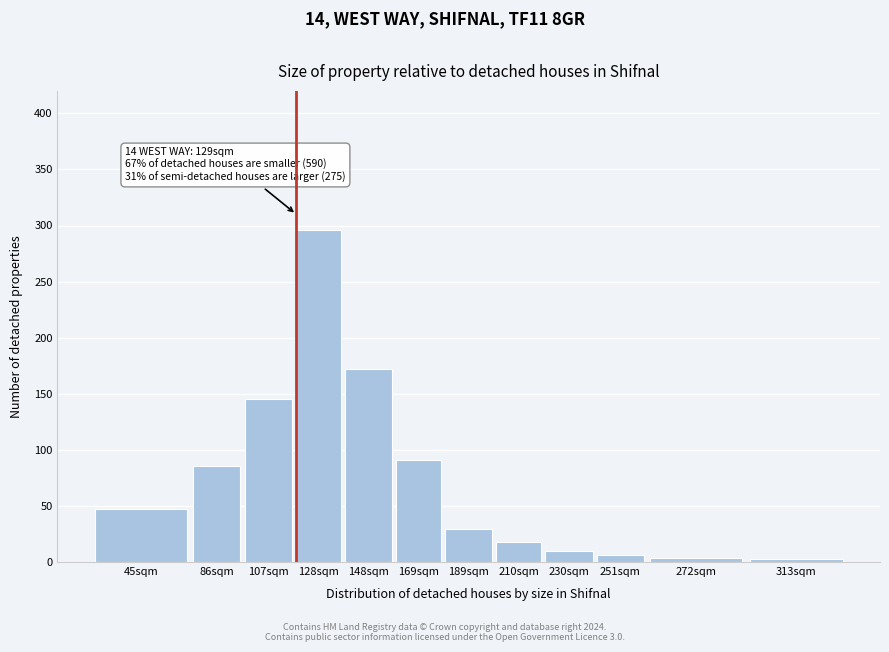

What is the maximum value shown in the chart?

296